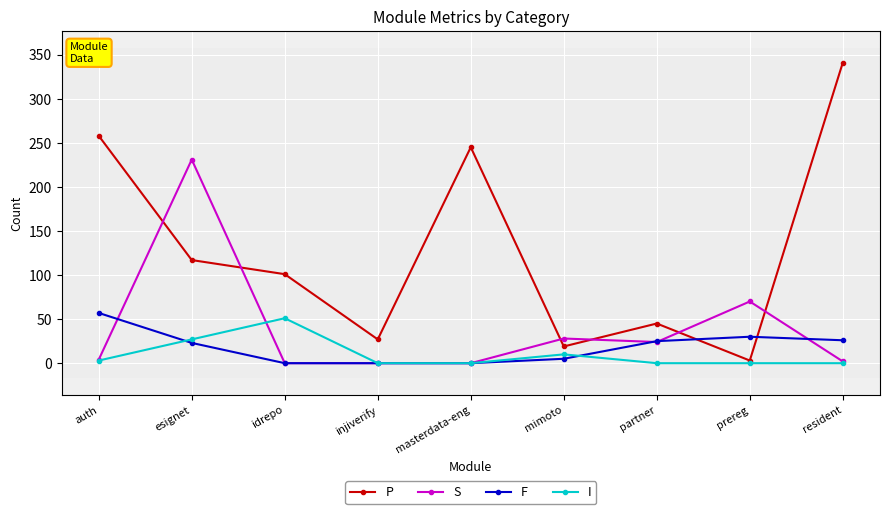

True or false: I has more than 1 interior local peaks.

True